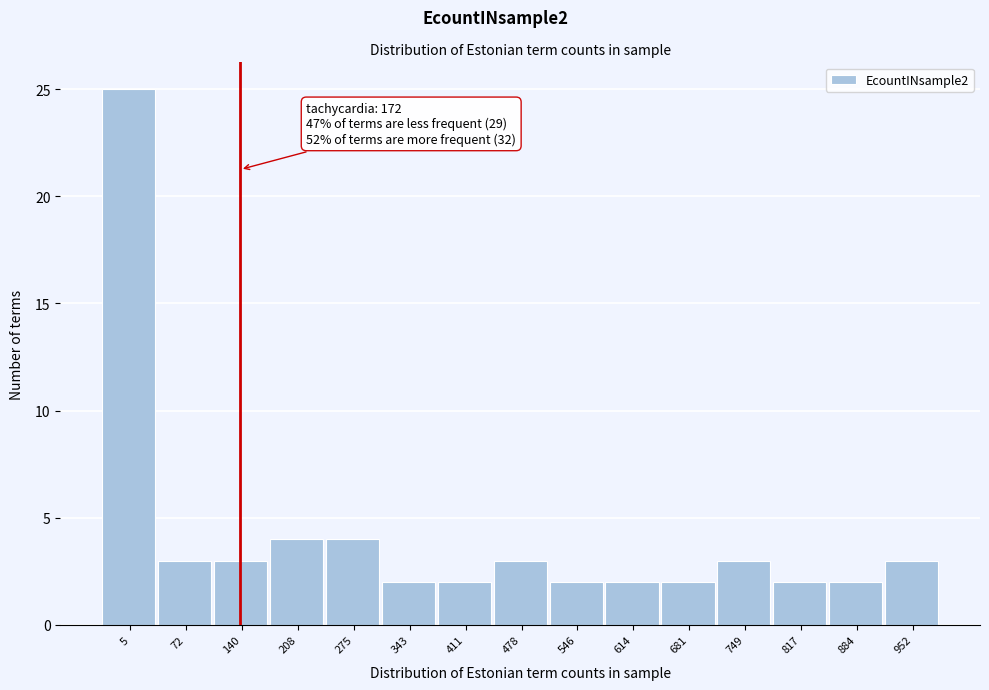

Reading left to right, extract all data points from this chart.

25	3	3	4	4	2	2	3	2	2	2	3	2	2	3